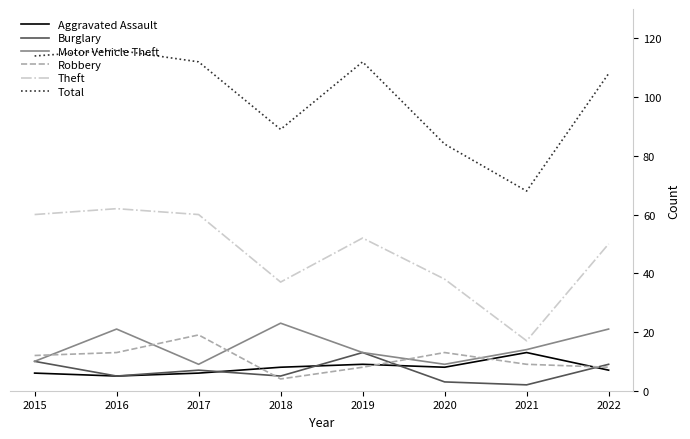

How many values in the Motor Vehicle Theft series are below 14?

4